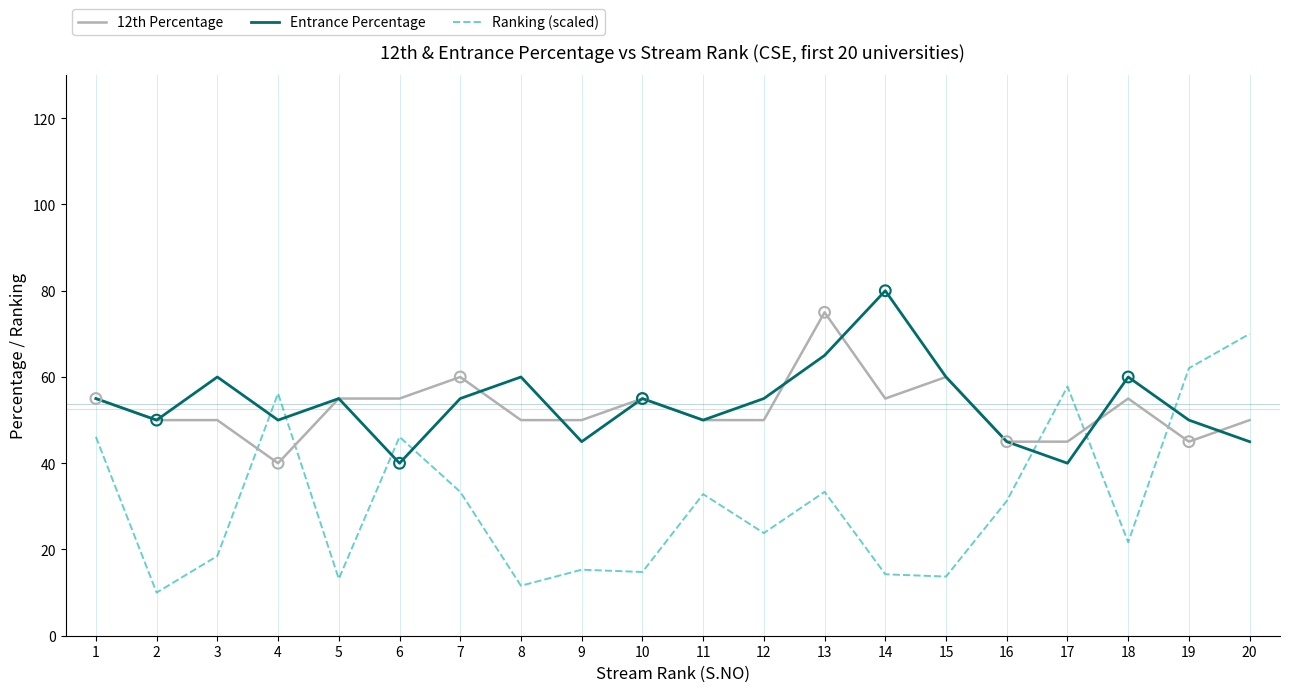

At how many categories does at least one series exceed 41?

20